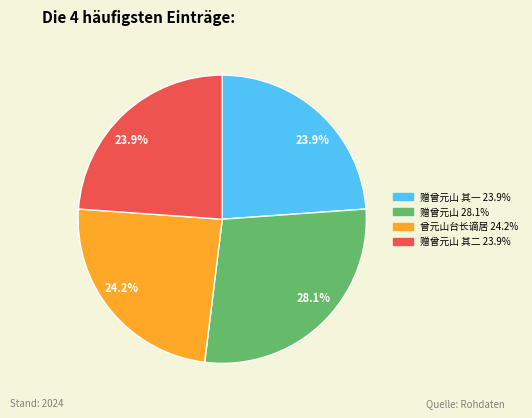

Is there any slice that represents more than half of the pie?

No